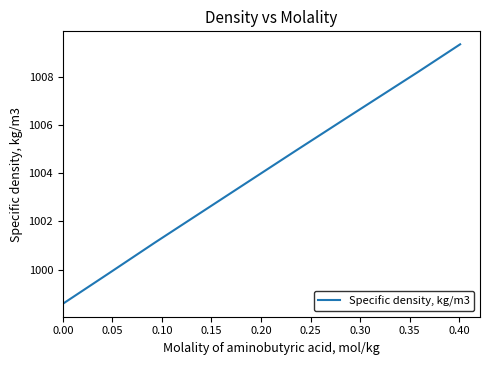

What is the average value?

1004.0